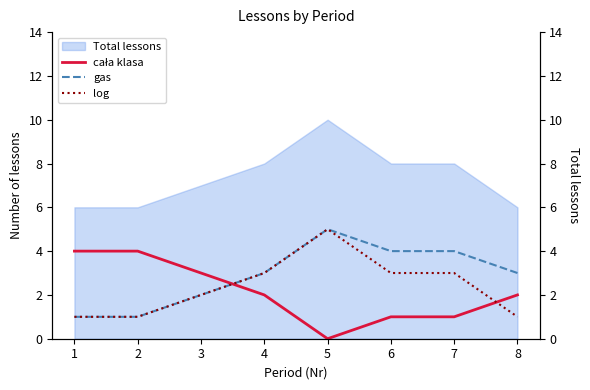

True or false: log and gas cross at least once.

False